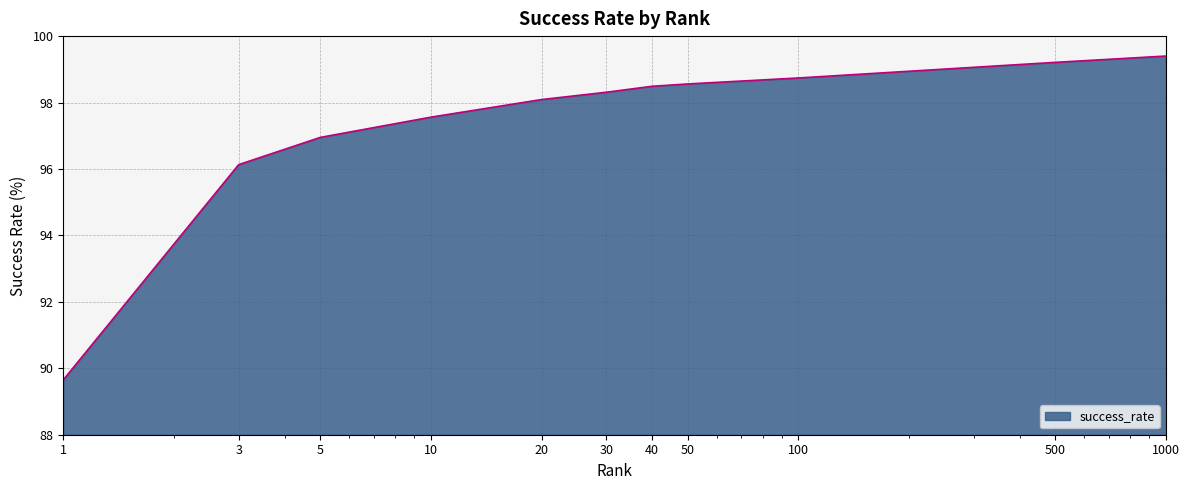

What is the minimum value shown in the chart?

89.7